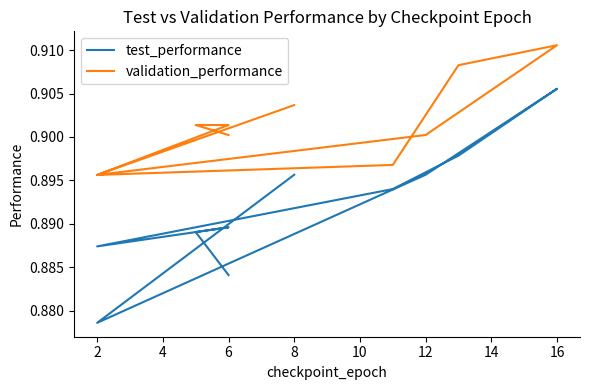

Reading left to right, list all the values displayed in this chart.

test_performance: 0.9	0.9	0.9	0.9	0.9	0.9	0.9	0.9	0.9	0.9
validation_performance: 0.9	0.9	0.9	0.9	0.9	0.9	0.9	0.9	0.9	0.9